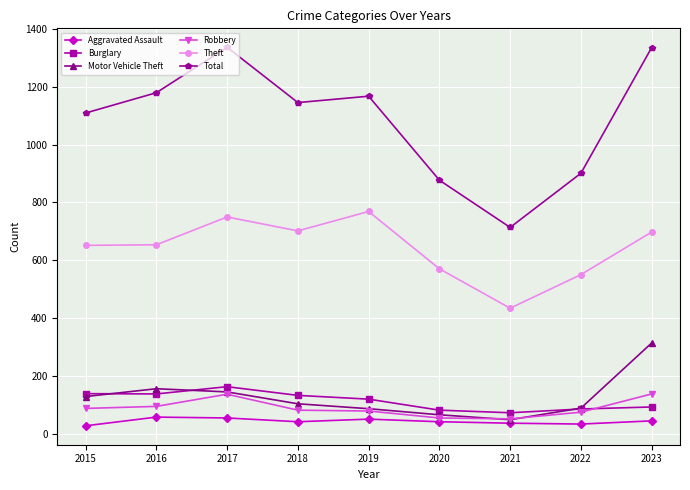

What is the maximum value for Motor Vehicle Theft?

315